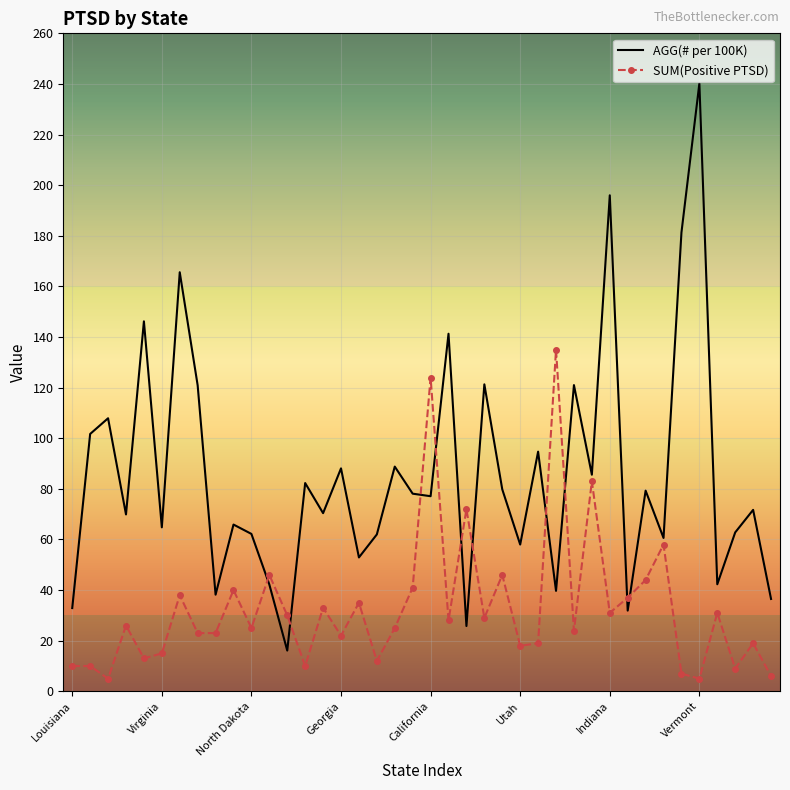

What is the sum of all AGG(# per 100K) values?

3404.0